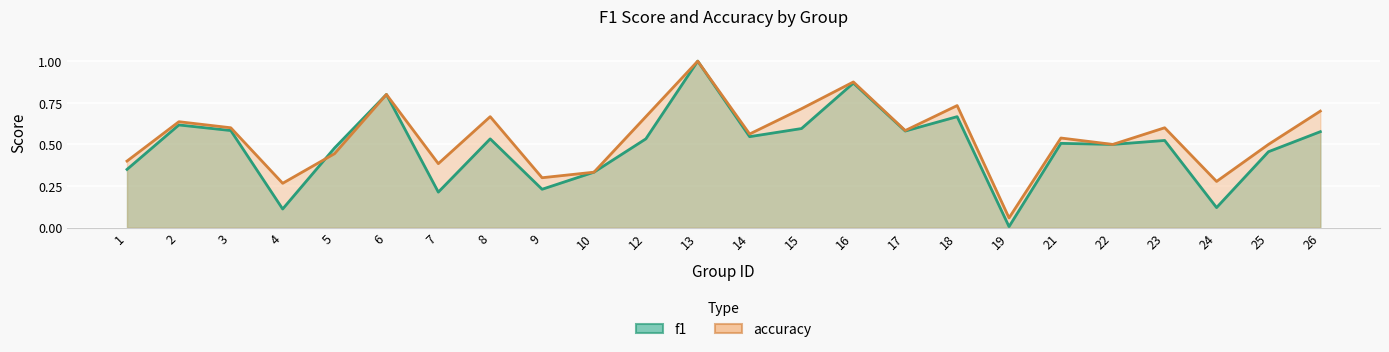

Rank the series by their maximum value, from highest to lowest.

f1, accuracy